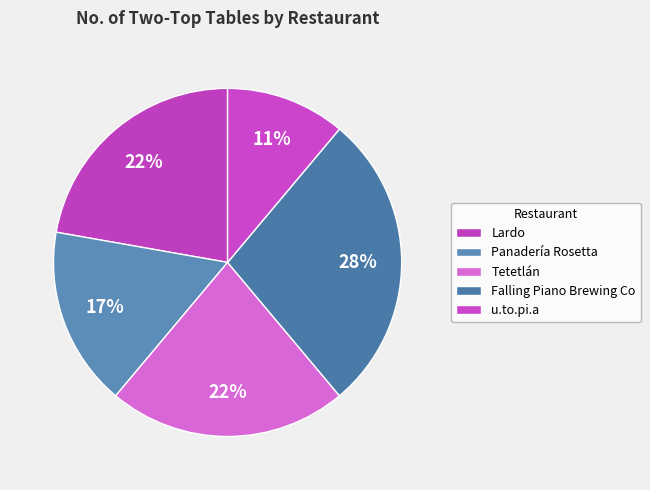

To the nearest percent, what is the difference between the largest and smallest slice percentages?

17%